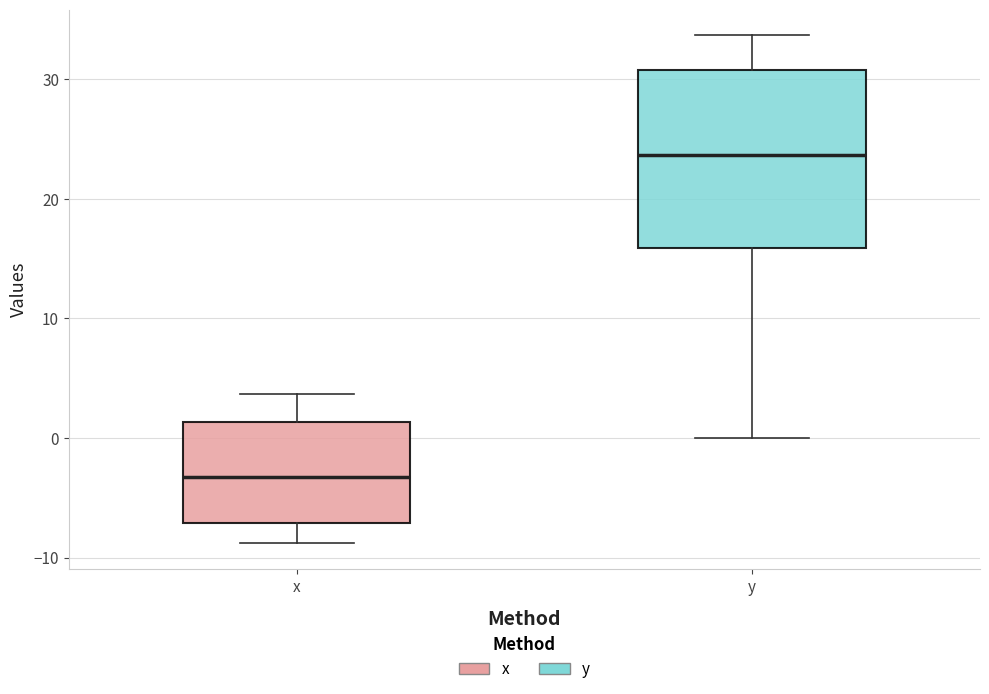

Reading left to right, transcribe this box plot: for each box, give where its median line is, the range the box spans, and where its two whiskers end, as read against the y-axis. The values are not printed on the chart, so give them approximately, as read against the axis.

x: median -3, box -7 to 1, whiskers -9 to 4
y: median 24, box 16 to 31, whiskers 0 to 34